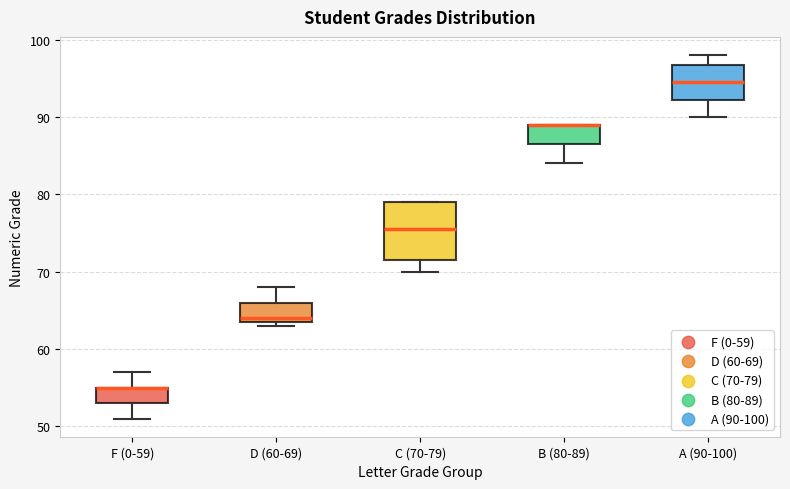

Which box is the tallest, from its lower edge to its upper edge?

C (70-79)